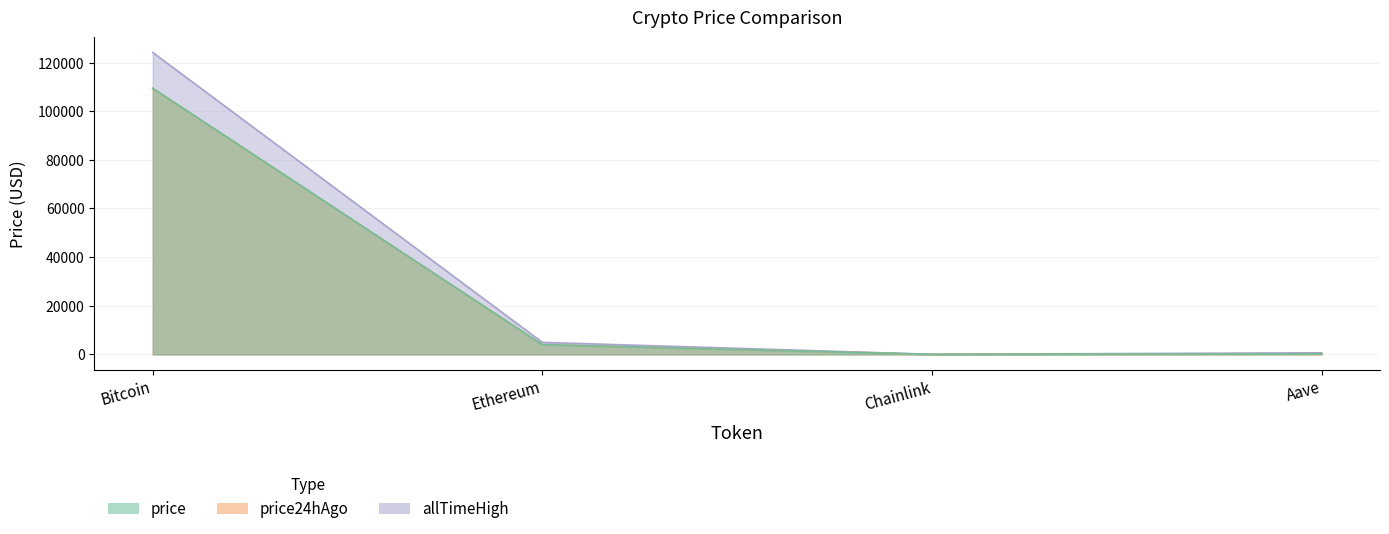

What is the approximate value of price24hAgo at Chainlink?

21.0